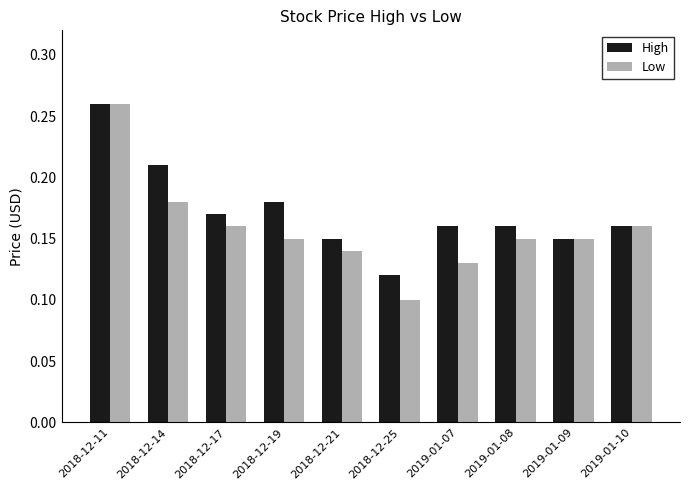

Which category has the highest value in the High series?

2018-12-11